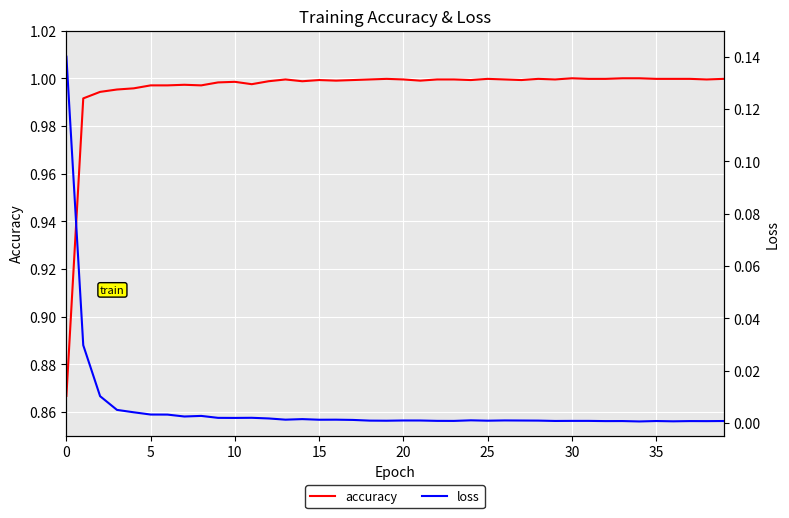

List the series in order of their overall mean, highest first.

accuracy, loss